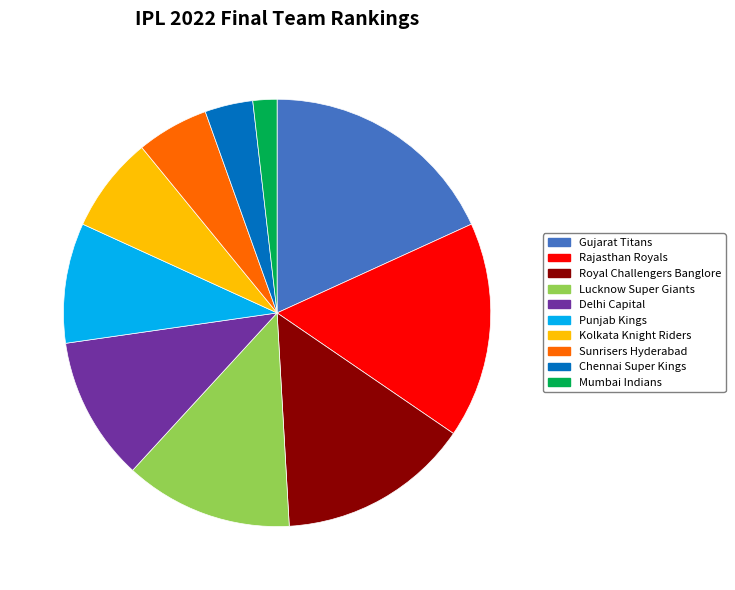

Is it true that Royal Challengers Banglore is 1% of the pie?

False